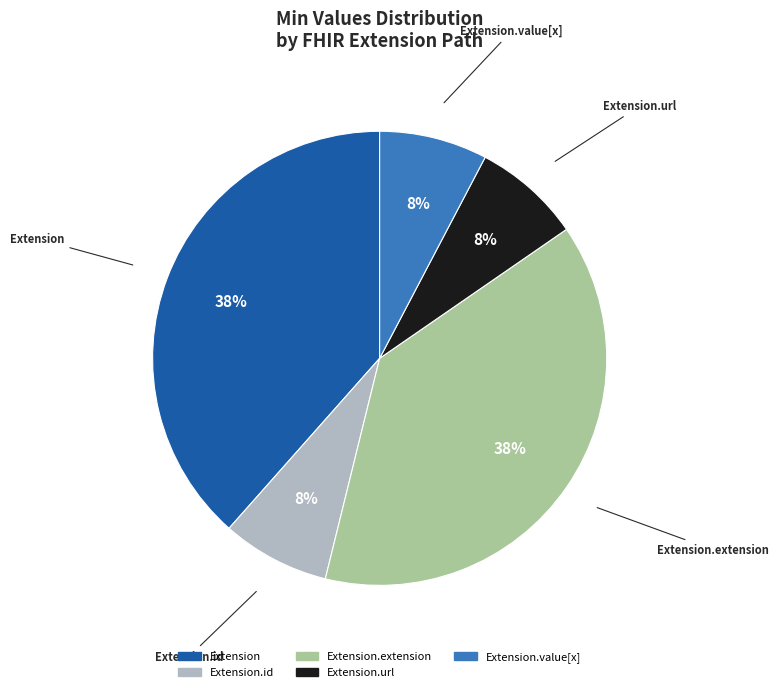

How many slices are in this pie chart?

5